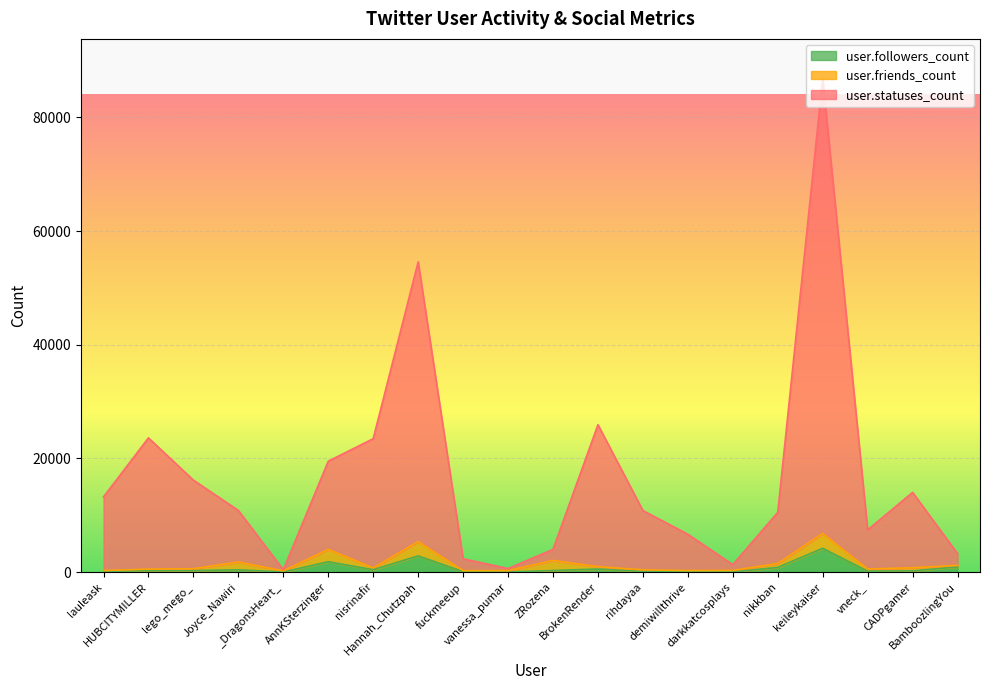

What is the label of the 20th point from the left?

BamboozlingYou